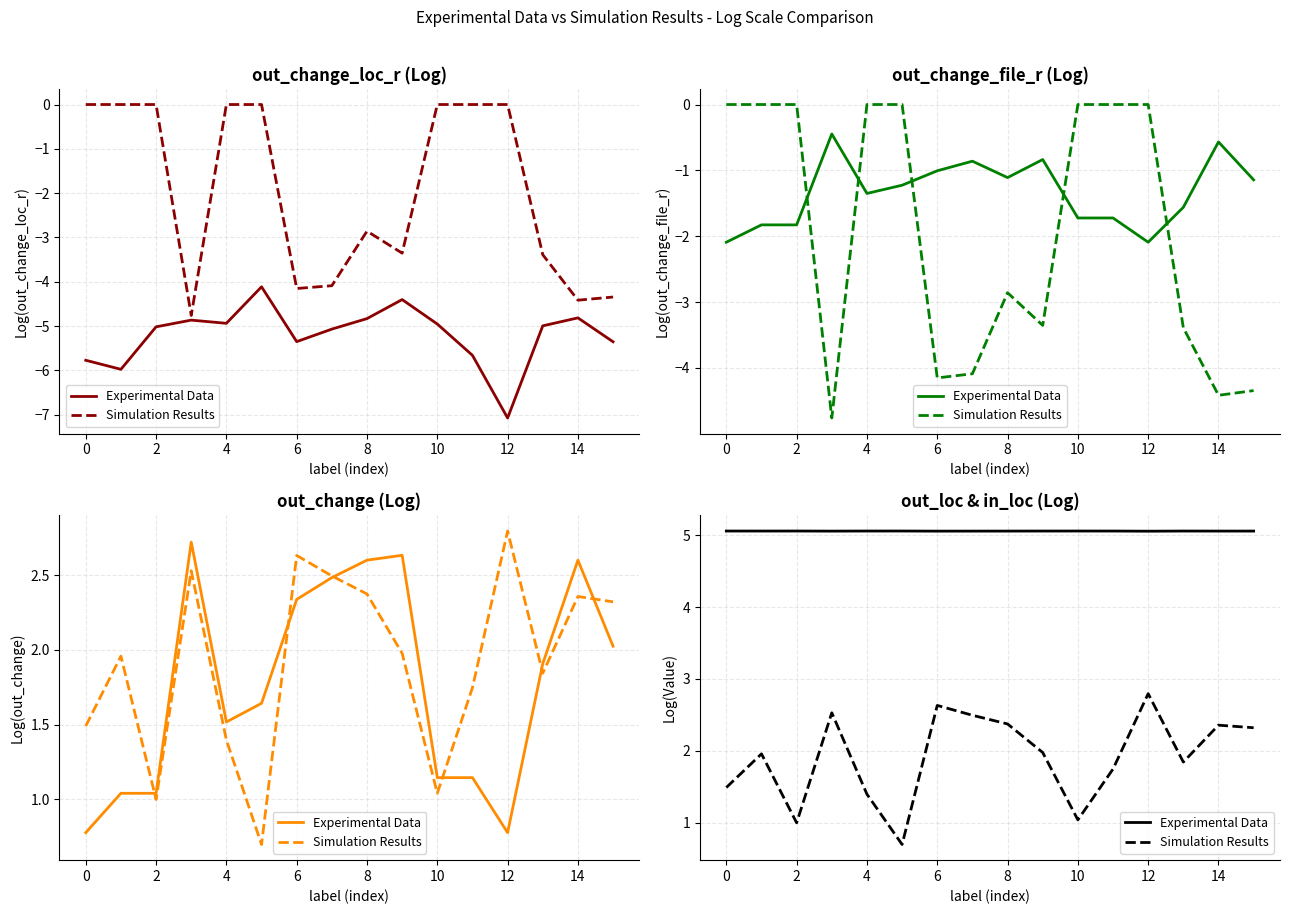

What value does the Experimental Data series have at −2?

5.1